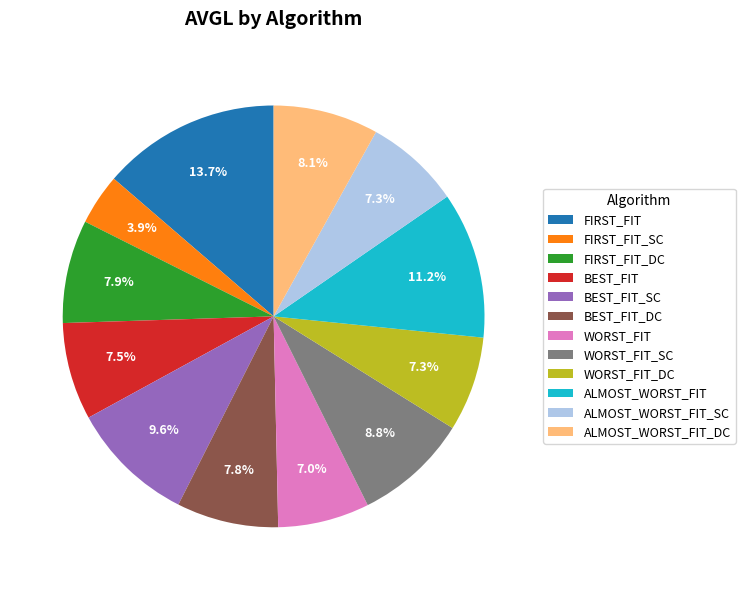

How many slices are in this pie chart?

12